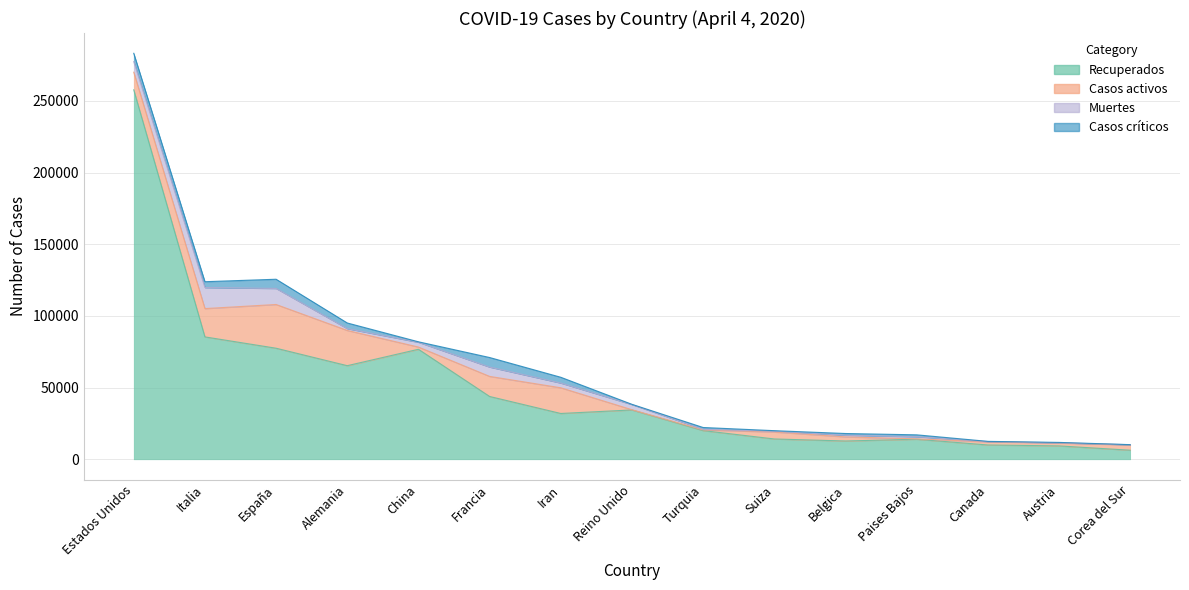

What is the total value across all series at China?

81970